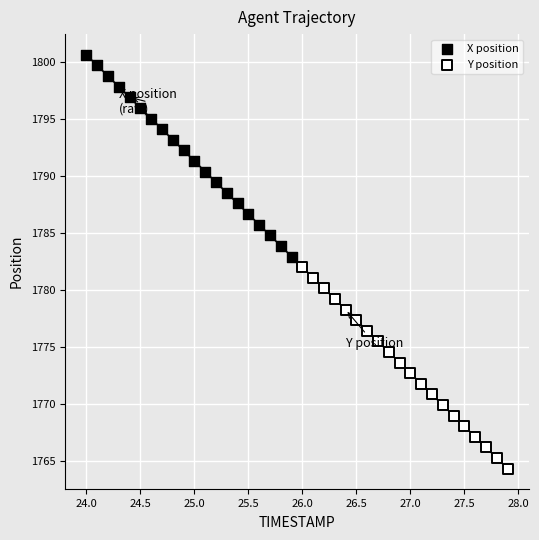

Which series has the widest spread of Y values?

X position